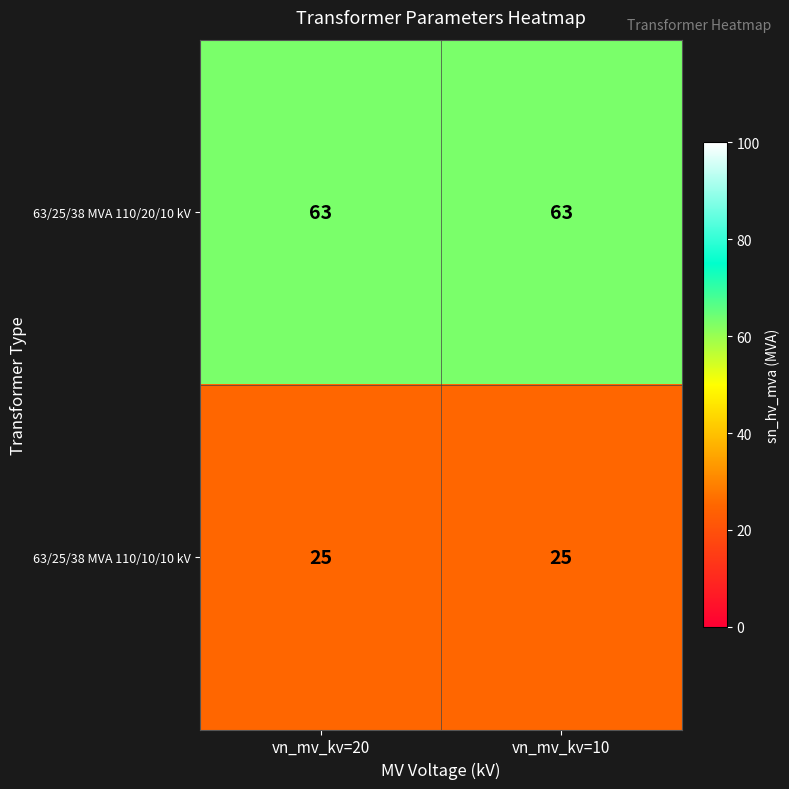

Is the value of 63/25/38 MVA 110/10/10 kV at vn_mv_kv=10 greater than the value of 63/25/38 MVA 110/20/10 kV at vn_mv_kv=10?

No